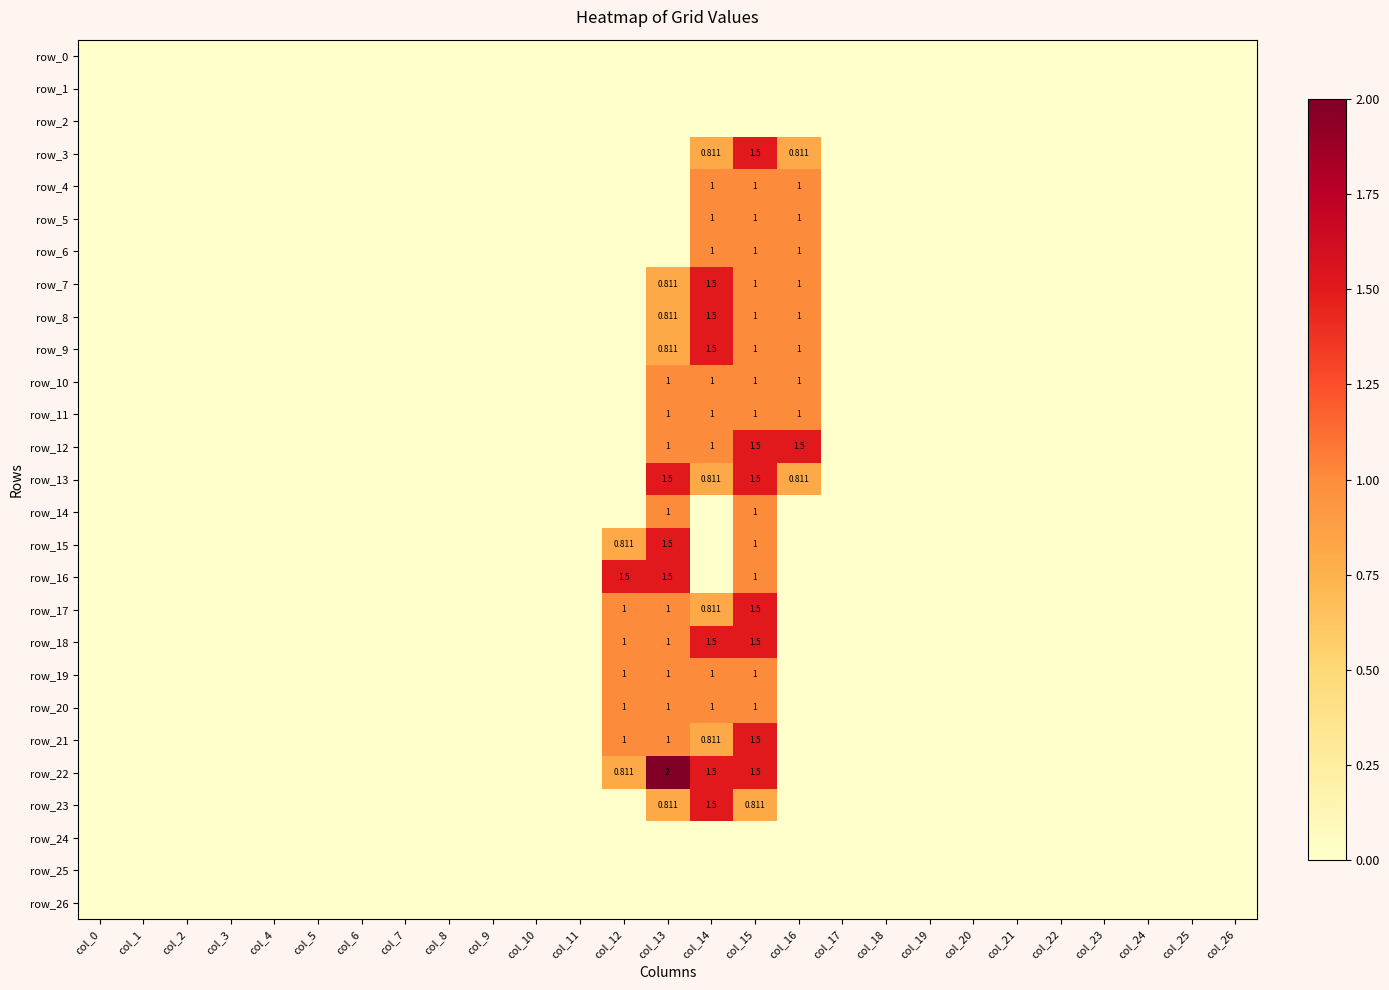

Reading right to left, list all the values displayed in this chart.

row_0: col_26=0.0	col_25=0.0	col_24=0.0	col_23=0.0	col_22=0.0	col_21=0.0	col_20=0.0	col_19=0.0	col_18=0.0	col_17=0.0	col_16=0.0	col_15=0.0	col_14=0.0	col_13=0.0	col_12=0.0	col_11=0.0	col_10=0.0	col_9=0.0	col_8=0.0	col_7=0.0	col_6=0.0	col_5=0.0	col_4=0.0	col_3=0.0	col_2=0.0	col_1=0.0	col_0=0.0
row_1: col_26=0.0	col_25=0.0	col_24=0.0	col_23=0.0	col_22=0.0	col_21=0.0	col_20=0.0	col_19=0.0	col_18=0.0	col_17=0.0	col_16=0.0	col_15=0.0	col_14=0.0	col_13=0.0	col_12=0.0	col_11=0.0	col_10=0.0	col_9=0.0	col_8=0.0	col_7=0.0	col_6=0.0	col_5=0.0	col_4=0.0	col_3=0.0	col_2=0.0	col_1=0.0	col_0=0.0
row_2: col_26=0.0	col_25=0.0	col_24=0.0	col_23=0.0	col_22=0.0	col_21=0.0	col_20=0.0	col_19=0.0	col_18=0.0	col_17=0.0	col_16=0.0	col_15=0.0	col_14=0.0	col_13=0.0	col_12=0.0	col_11=0.0	col_10=0.0	col_9=0.0	col_8=0.0	col_7=0.0	col_6=0.0	col_5=0.0	col_4=0.0	col_3=0.0	col_2=0.0	col_1=0.0	col_0=0.0
row_3: col_26=0.0	col_25=0.0	col_24=0.0	col_23=0.0	col_22=0.0	col_21=0.0	col_20=0.0	col_19=0.0	col_18=0.0	col_17=0.0	col_16=0.8	col_15=1.5	col_14=0.8	col_13=0.0	col_12=0.0	col_11=0.0	col_10=0.0	col_9=0.0	col_8=0.0	col_7=0.0	col_6=0.0	col_5=0.0	col_4=0.0	col_3=0.0	col_2=0.0	col_1=0.0	col_0=0.0
row_4: col_26=0.0	col_25=0.0	col_24=0.0	col_23=0.0	col_22=0.0	col_21=0.0	col_20=0.0	col_19=0.0	col_18=0.0	col_17=0.0	col_16=1.0	col_15=1.0	col_14=1.0	col_13=0.0	col_12=0.0	col_11=0.0	col_10=0.0	col_9=0.0	col_8=0.0	col_7=0.0	col_6=0.0	col_5=0.0	col_4=0.0	col_3=0.0	col_2=0.0	col_1=0.0	col_0=0.0
row_5: col_26=0.0	col_25=0.0	col_24=0.0	col_23=0.0	col_22=0.0	col_21=0.0	col_20=0.0	col_19=0.0	col_18=0.0	col_17=0.0	col_16=1.0	col_15=1.0	col_14=1.0	col_13=0.0	col_12=0.0	col_11=0.0	col_10=0.0	col_9=0.0	col_8=0.0	col_7=0.0	col_6=0.0	col_5=0.0	col_4=0.0	col_3=0.0	col_2=0.0	col_1=0.0	col_0=0.0
row_6: col_26=0.0	col_25=0.0	col_24=0.0	col_23=0.0	col_22=0.0	col_21=0.0	col_20=0.0	col_19=0.0	col_18=0.0	col_17=0.0	col_16=1.0	col_15=1.0	col_14=1.0	col_13=0.0	col_12=0.0	col_11=0.0	col_10=0.0	col_9=0.0	col_8=0.0	col_7=0.0	col_6=0.0	col_5=0.0	col_4=0.0	col_3=0.0	col_2=0.0	col_1=0.0	col_0=0.0
row_7: col_26=0.0	col_25=0.0	col_24=0.0	col_23=0.0	col_22=0.0	col_21=0.0	col_20=0.0	col_19=0.0	col_18=0.0	col_17=0.0	col_16=1.0	col_15=1.0	col_14=1.5	col_13=0.8	col_12=0.0	col_11=0.0	col_10=0.0	col_9=0.0	col_8=0.0	col_7=0.0	col_6=0.0	col_5=0.0	col_4=0.0	col_3=0.0	col_2=0.0	col_1=0.0	col_0=0.0
row_8: col_26=0.0	col_25=0.0	col_24=0.0	col_23=0.0	col_22=0.0	col_21=0.0	col_20=0.0	col_19=0.0	col_18=0.0	col_17=0.0	col_16=1.0	col_15=1.0	col_14=1.5	col_13=0.8	col_12=0.0	col_11=0.0	col_10=0.0	col_9=0.0	col_8=0.0	col_7=0.0	col_6=0.0	col_5=0.0	col_4=0.0	col_3=0.0	col_2=0.0	col_1=0.0	col_0=0.0
row_9: col_26=0.0	col_25=0.0	col_24=0.0	col_23=0.0	col_22=0.0	col_21=0.0	col_20=0.0	col_19=0.0	col_18=0.0	col_17=0.0	col_16=1.0	col_15=1.0	col_14=1.5	col_13=0.8	col_12=0.0	col_11=0.0	col_10=0.0	col_9=0.0	col_8=0.0	col_7=0.0	col_6=0.0	col_5=0.0	col_4=0.0	col_3=0.0	col_2=0.0	col_1=0.0	col_0=0.0
row_10: col_26=0.0	col_25=0.0	col_24=0.0	col_23=0.0	col_22=0.0	col_21=0.0	col_20=0.0	col_19=0.0	col_18=0.0	col_17=0.0	col_16=1.0	col_15=1.0	col_14=1.0	col_13=1.0	col_12=0.0	col_11=0.0	col_10=0.0	col_9=0.0	col_8=0.0	col_7=0.0	col_6=0.0	col_5=0.0	col_4=0.0	col_3=0.0	col_2=0.0	col_1=0.0	col_0=0.0
row_11: col_26=0.0	col_25=0.0	col_24=0.0	col_23=0.0	col_22=0.0	col_21=0.0	col_20=0.0	col_19=0.0	col_18=0.0	col_17=0.0	col_16=1.0	col_15=1.0	col_14=1.0	col_13=1.0	col_12=0.0	col_11=0.0	col_10=0.0	col_9=0.0	col_8=0.0	col_7=0.0	col_6=0.0	col_5=0.0	col_4=0.0	col_3=0.0	col_2=0.0	col_1=0.0	col_0=0.0
row_12: col_26=0.0	col_25=0.0	col_24=0.0	col_23=0.0	col_22=0.0	col_21=0.0	col_20=0.0	col_19=0.0	col_18=0.0	col_17=0.0	col_16=1.5	col_15=1.5	col_14=1.0	col_13=1.0	col_12=0.0	col_11=0.0	col_10=0.0	col_9=0.0	col_8=0.0	col_7=0.0	col_6=0.0	col_5=0.0	col_4=0.0	col_3=0.0	col_2=0.0	col_1=0.0	col_0=0.0
row_13: col_26=0.0	col_25=0.0	col_24=0.0	col_23=0.0	col_22=0.0	col_21=0.0	col_20=0.0	col_19=0.0	col_18=0.0	col_17=0.0	col_16=0.8	col_15=1.5	col_14=0.8	col_13=1.5	col_12=0.0	col_11=0.0	col_10=0.0	col_9=0.0	col_8=0.0	col_7=0.0	col_6=0.0	col_5=0.0	col_4=0.0	col_3=0.0	col_2=0.0	col_1=0.0	col_0=0.0
row_14: col_26=0.0	col_25=0.0	col_24=0.0	col_23=0.0	col_22=0.0	col_21=0.0	col_20=0.0	col_19=0.0	col_18=0.0	col_17=0.0	col_16=0.0	col_15=1.0	col_14=0.0	col_13=1.0	col_12=0.0	col_11=0.0	col_10=0.0	col_9=0.0	col_8=0.0	col_7=0.0	col_6=0.0	col_5=0.0	col_4=0.0	col_3=0.0	col_2=0.0	col_1=0.0	col_0=0.0
row_15: col_26=0.0	col_25=0.0	col_24=0.0	col_23=0.0	col_22=0.0	col_21=0.0	col_20=0.0	col_19=0.0	col_18=0.0	col_17=0.0	col_16=0.0	col_15=1.0	col_14=0.0	col_13=1.5	col_12=0.8	col_11=0.0	col_10=0.0	col_9=0.0	col_8=0.0	col_7=0.0	col_6=0.0	col_5=0.0	col_4=0.0	col_3=0.0	col_2=0.0	col_1=0.0	col_0=0.0
row_16: col_26=0.0	col_25=0.0	col_24=0.0	col_23=0.0	col_22=0.0	col_21=0.0	col_20=0.0	col_19=0.0	col_18=0.0	col_17=0.0	col_16=0.0	col_15=1.0	col_14=0.0	col_13=1.5	col_12=1.5	col_11=0.0	col_10=0.0	col_9=0.0	col_8=0.0	col_7=0.0	col_6=0.0	col_5=0.0	col_4=0.0	col_3=0.0	col_2=0.0	col_1=0.0	col_0=0.0
row_17: col_26=0.0	col_25=0.0	col_24=0.0	col_23=0.0	col_22=0.0	col_21=0.0	col_20=0.0	col_19=0.0	col_18=0.0	col_17=0.0	col_16=0.0	col_15=1.5	col_14=0.8	col_13=1.0	col_12=1.0	col_11=0.0	col_10=0.0	col_9=0.0	col_8=0.0	col_7=0.0	col_6=0.0	col_5=0.0	col_4=0.0	col_3=0.0	col_2=0.0	col_1=0.0	col_0=0.0
row_18: col_26=0.0	col_25=0.0	col_24=0.0	col_23=0.0	col_22=0.0	col_21=0.0	col_20=0.0	col_19=0.0	col_18=0.0	col_17=0.0	col_16=0.0	col_15=1.5	col_14=1.5	col_13=1.0	col_12=1.0	col_11=0.0	col_10=0.0	col_9=0.0	col_8=0.0	col_7=0.0	col_6=0.0	col_5=0.0	col_4=0.0	col_3=0.0	col_2=0.0	col_1=0.0	col_0=0.0
row_19: col_26=0.0	col_25=0.0	col_24=0.0	col_23=0.0	col_22=0.0	col_21=0.0	col_20=0.0	col_19=0.0	col_18=0.0	col_17=0.0	col_16=0.0	col_15=1.0	col_14=1.0	col_13=1.0	col_12=1.0	col_11=0.0	col_10=0.0	col_9=0.0	col_8=0.0	col_7=0.0	col_6=0.0	col_5=0.0	col_4=0.0	col_3=0.0	col_2=0.0	col_1=0.0	col_0=0.0
row_20: col_26=0.0	col_25=0.0	col_24=0.0	col_23=0.0	col_22=0.0	col_21=0.0	col_20=0.0	col_19=0.0	col_18=0.0	col_17=0.0	col_16=0.0	col_15=1.0	col_14=1.0	col_13=1.0	col_12=1.0	col_11=0.0	col_10=0.0	col_9=0.0	col_8=0.0	col_7=0.0	col_6=0.0	col_5=0.0	col_4=0.0	col_3=0.0	col_2=0.0	col_1=0.0	col_0=0.0
row_21: col_26=0.0	col_25=0.0	col_24=0.0	col_23=0.0	col_22=0.0	col_21=0.0	col_20=0.0	col_19=0.0	col_18=0.0	col_17=0.0	col_16=0.0	col_15=1.5	col_14=0.8	col_13=1.0	col_12=1.0	col_11=0.0	col_10=0.0	col_9=0.0	col_8=0.0	col_7=0.0	col_6=0.0	col_5=0.0	col_4=0.0	col_3=0.0	col_2=0.0	col_1=0.0	col_0=0.0
row_22: col_26=0.0	col_25=0.0	col_24=0.0	col_23=0.0	col_22=0.0	col_21=0.0	col_20=0.0	col_19=0.0	col_18=0.0	col_17=0.0	col_16=0.0	col_15=1.5	col_14=1.5	col_13=2.0	col_12=0.8	col_11=0.0	col_10=0.0	col_9=0.0	col_8=0.0	col_7=0.0	col_6=0.0	col_5=0.0	col_4=0.0	col_3=0.0	col_2=0.0	col_1=0.0	col_0=0.0
row_23: col_26=0.0	col_25=0.0	col_24=0.0	col_23=0.0	col_22=0.0	col_21=0.0	col_20=0.0	col_19=0.0	col_18=0.0	col_17=0.0	col_16=0.0	col_15=0.8	col_14=1.5	col_13=0.8	col_12=0.0	col_11=0.0	col_10=0.0	col_9=0.0	col_8=0.0	col_7=0.0	col_6=0.0	col_5=0.0	col_4=0.0	col_3=0.0	col_2=0.0	col_1=0.0	col_0=0.0
row_24: col_26=0.0	col_25=0.0	col_24=0.0	col_23=0.0	col_22=0.0	col_21=0.0	col_20=0.0	col_19=0.0	col_18=0.0	col_17=0.0	col_16=0.0	col_15=0.0	col_14=0.0	col_13=0.0	col_12=0.0	col_11=0.0	col_10=0.0	col_9=0.0	col_8=0.0	col_7=0.0	col_6=0.0	col_5=0.0	col_4=0.0	col_3=0.0	col_2=0.0	col_1=0.0	col_0=0.0
row_25: col_26=0.0	col_25=0.0	col_24=0.0	col_23=0.0	col_22=0.0	col_21=0.0	col_20=0.0	col_19=0.0	col_18=0.0	col_17=0.0	col_16=0.0	col_15=0.0	col_14=0.0	col_13=0.0	col_12=0.0	col_11=0.0	col_10=0.0	col_9=0.0	col_8=0.0	col_7=0.0	col_6=0.0	col_5=0.0	col_4=0.0	col_3=0.0	col_2=0.0	col_1=0.0	col_0=0.0
row_26: col_26=0.0	col_25=0.0	col_24=0.0	col_23=0.0	col_22=0.0	col_21=0.0	col_20=0.0	col_19=0.0	col_18=0.0	col_17=0.0	col_16=0.0	col_15=0.0	col_14=0.0	col_13=0.0	col_12=0.0	col_11=0.0	col_10=0.0	col_9=0.0	col_8=0.0	col_7=0.0	col_6=0.0	col_5=0.0	col_4=0.0	col_3=0.0	col_2=0.0	col_1=0.0	col_0=0.0